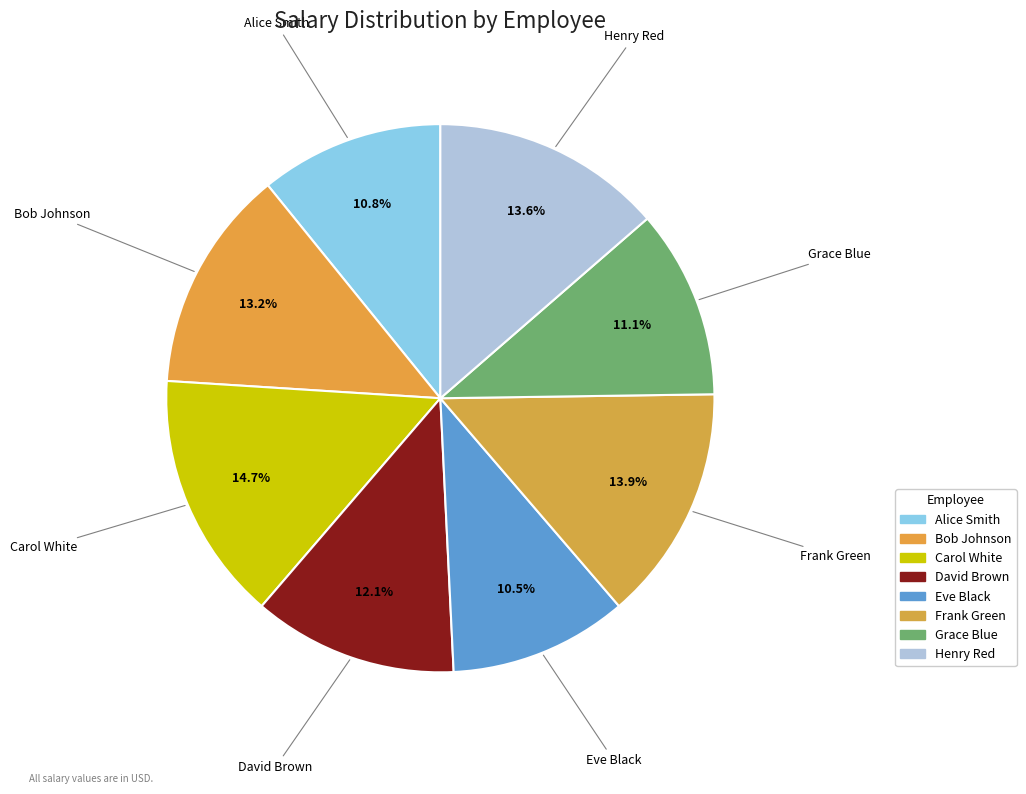

What percentage do Carol White and Alice Smith together represent?

25.5%